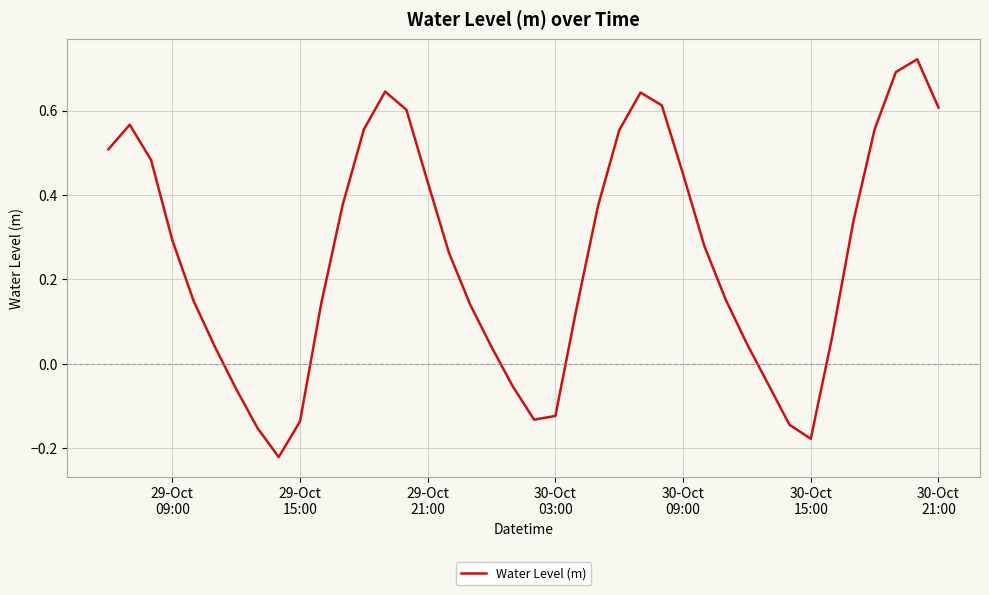

What is the difference between the maximum and minimum values?

0.9